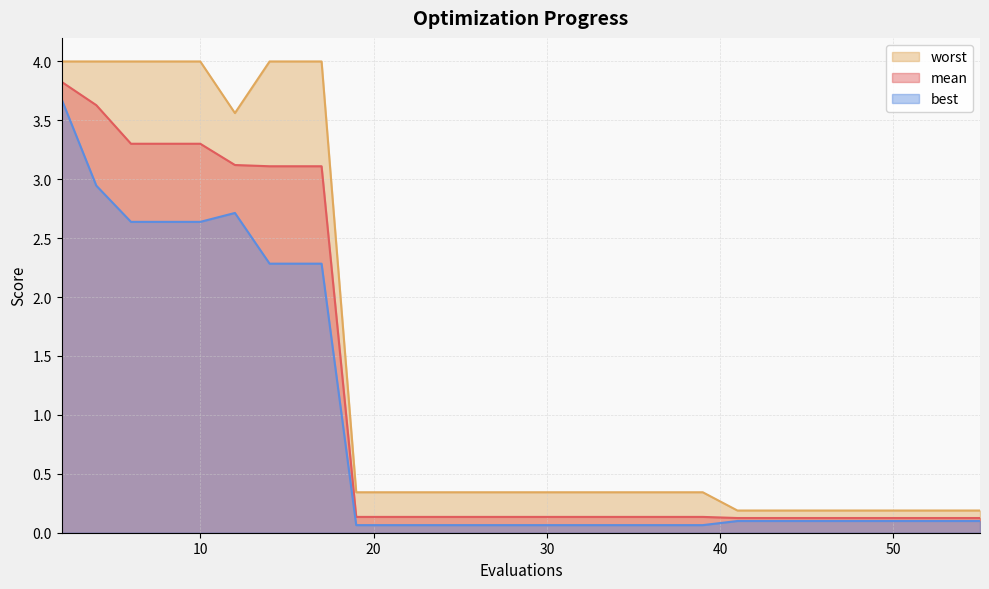

What is the average value of the best series?

0.9